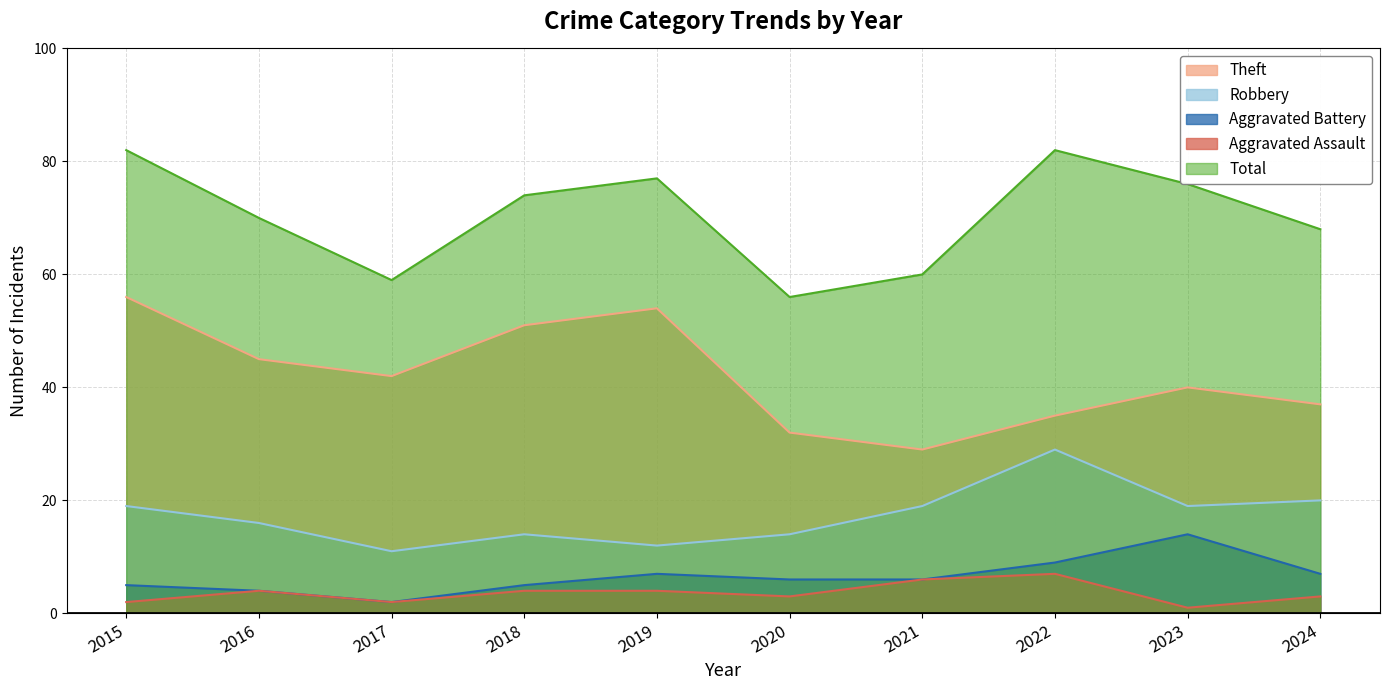

The Aggravated Assault series shows 3 at 2020. True or false?

True